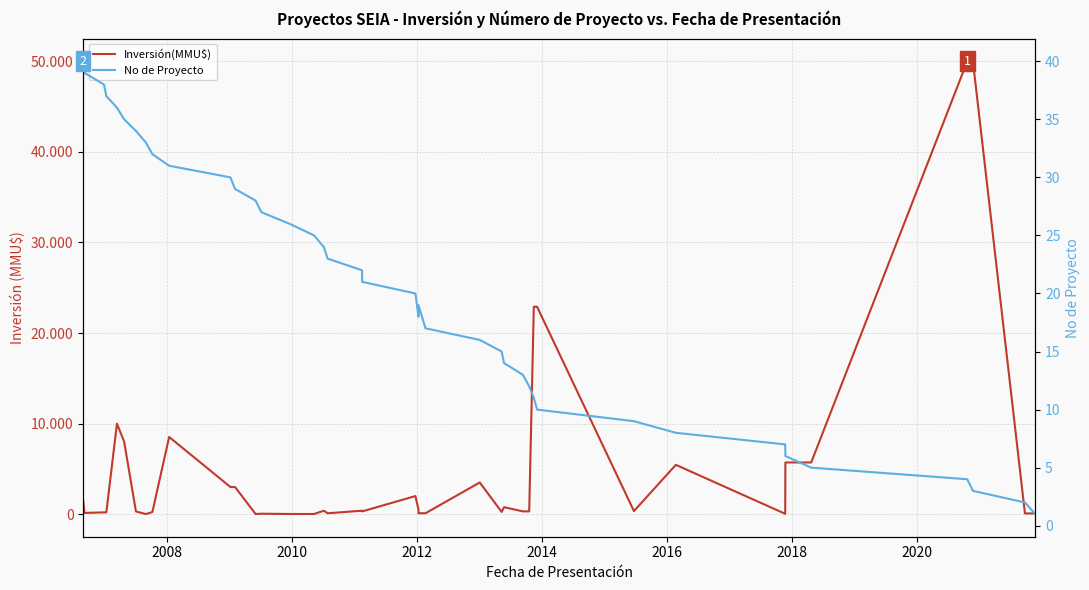

What is the maximum value for Inversión(MMU$)?

50000